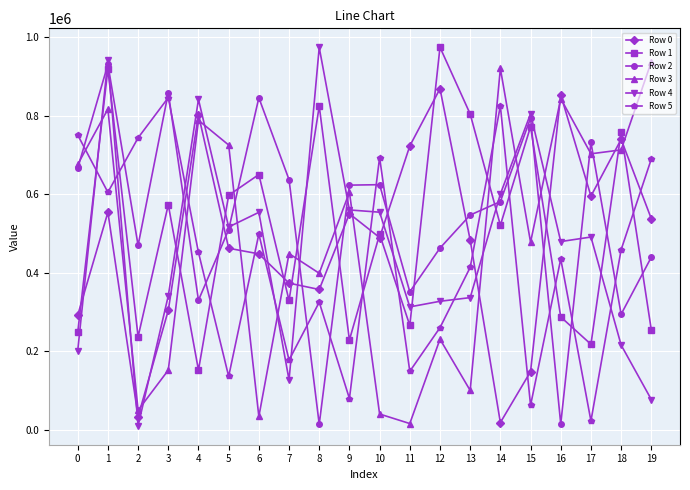

What is the minimum value for Row 1?

152255